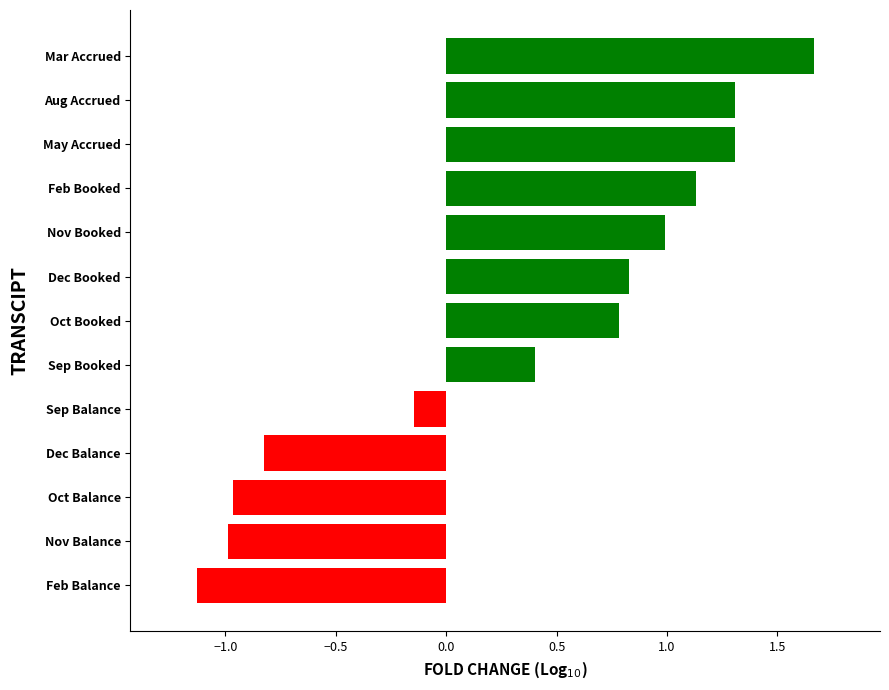

Is it true that the value at Feb Booked is 1.5?

False